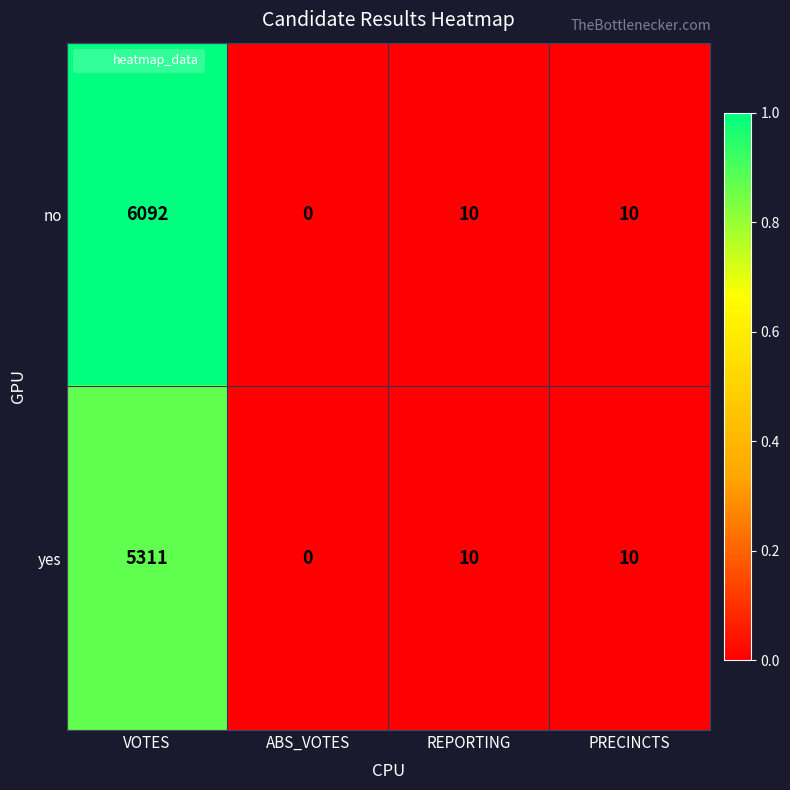

Between VOTES and ABS_VOTES, which series saw the biggest shift?

no